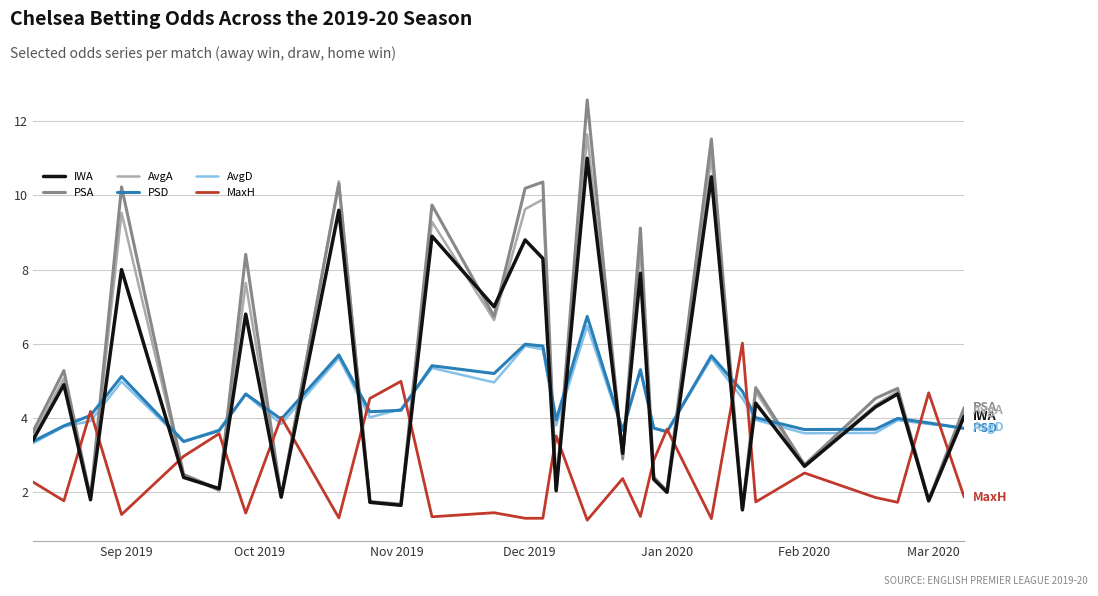

True or false: IWA and MaxH intersect in this chart.

True